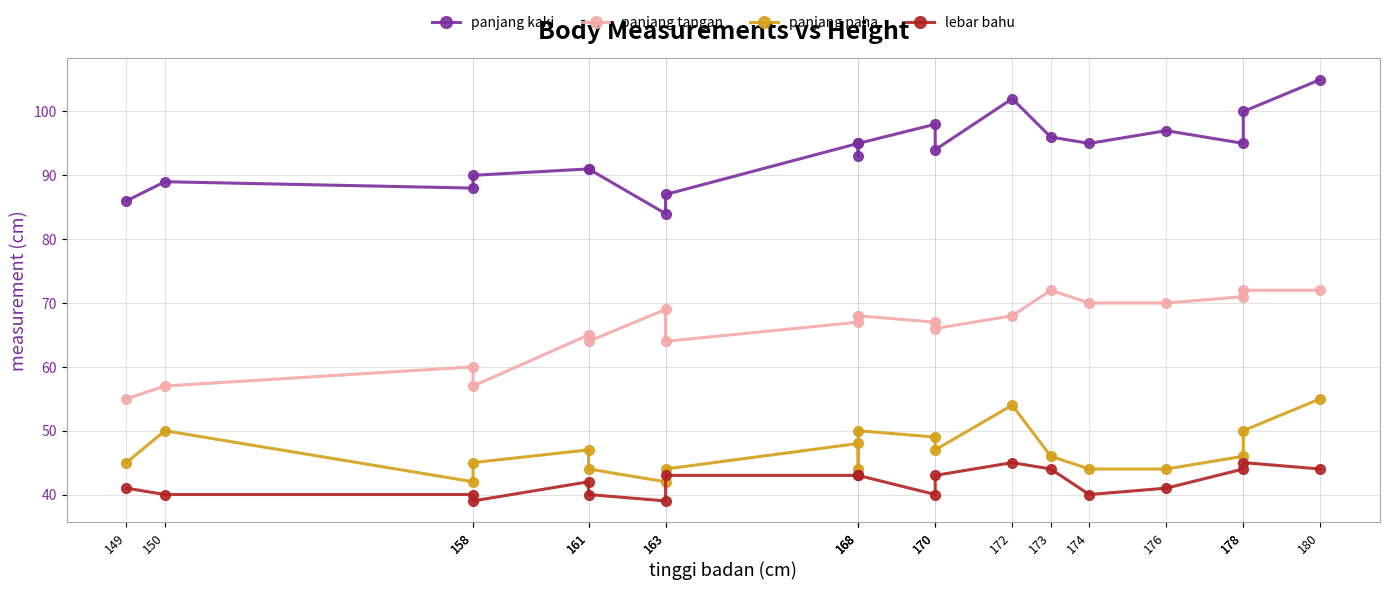

True or false: panjang tangan and lebar bahu intersect in this chart.

False